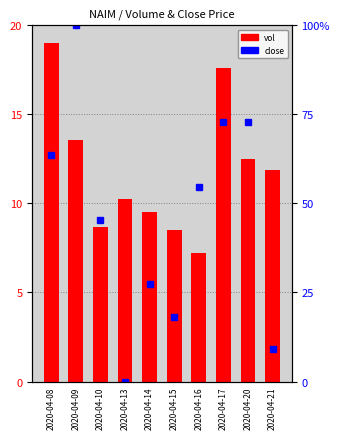

What is the value of the vol bar at the 10th from the left?

11.9